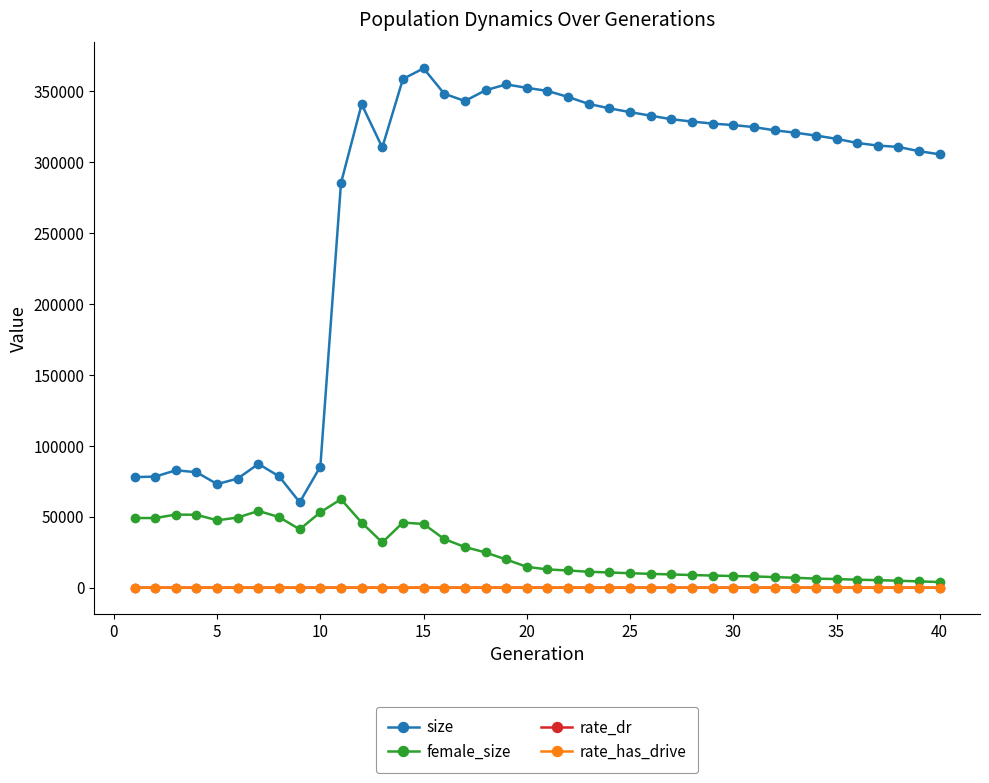

At how many categories does at least one series exceed 255676?

30